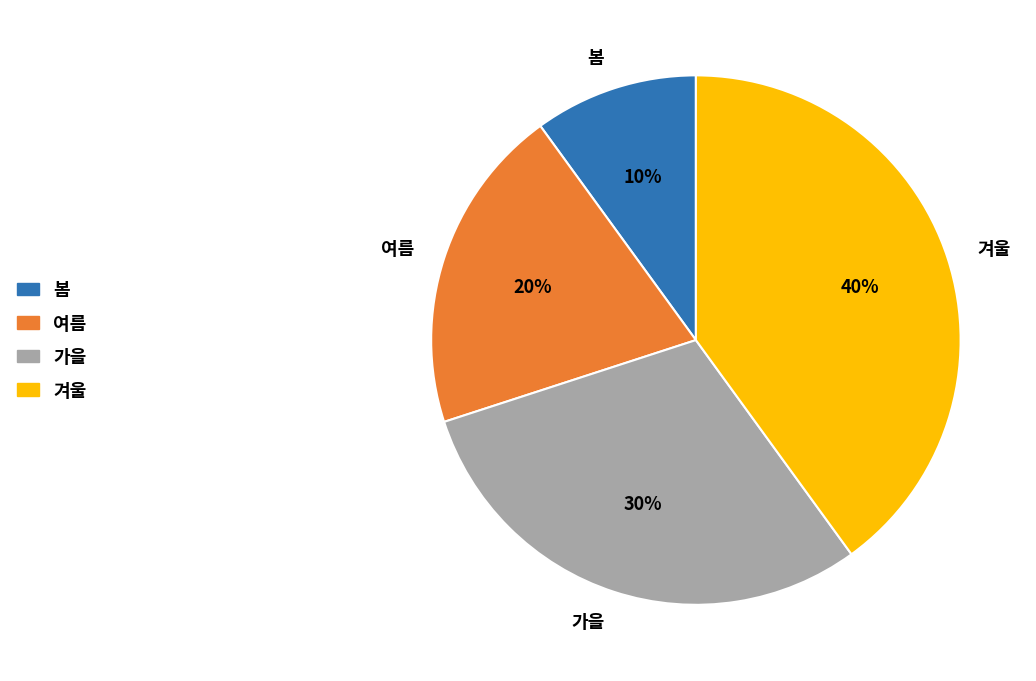

Does 여름 represent more than half of the total?

No